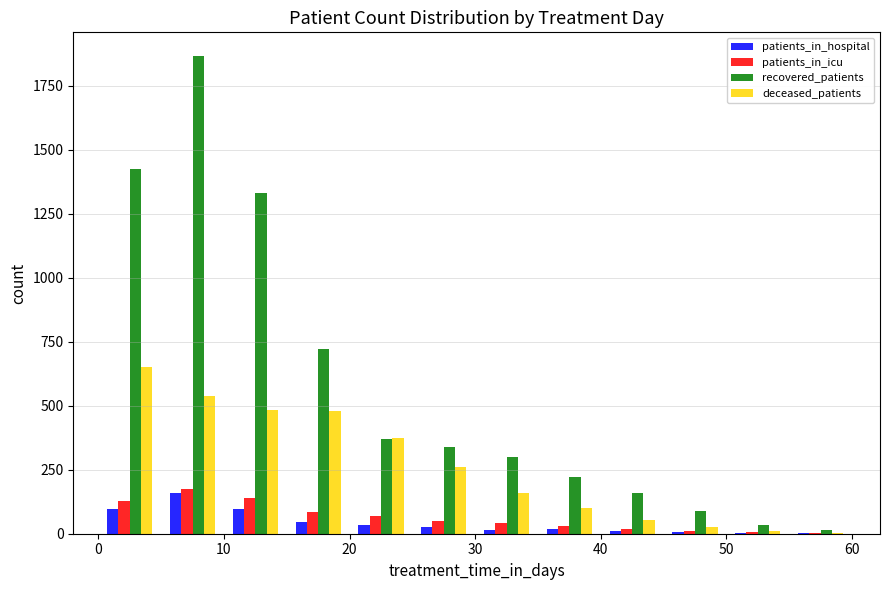

What is the height of the patients_in_hospital bar covering 5 to 10 on the x-axis? The values are not printed on the chart, so give them approximately, as read against the axis.

150